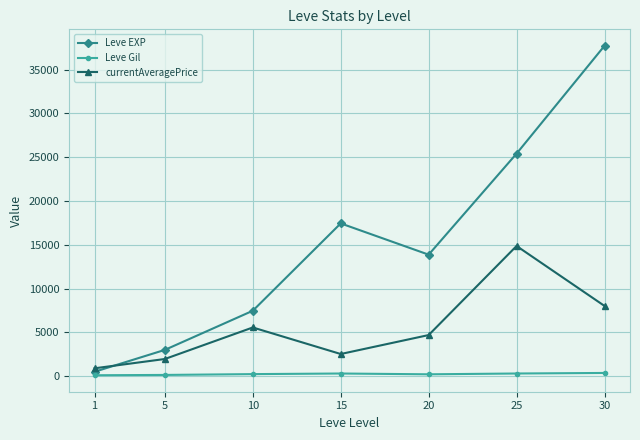

In currentAveragePrice, how many points are higher than both neighbors (excluding endpoints)?

2